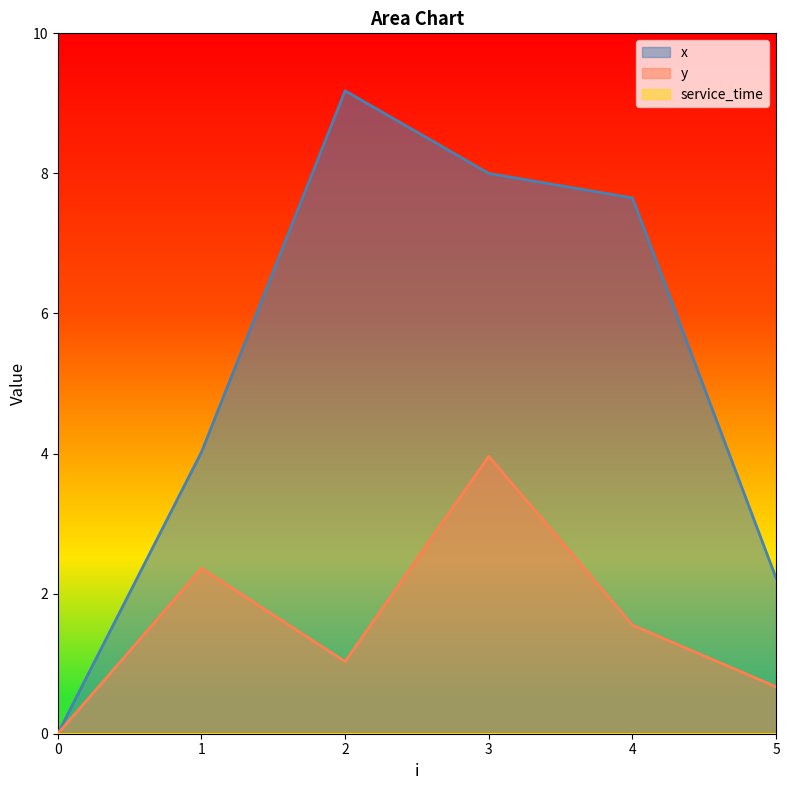

True or false: x and y cross at least once.

False